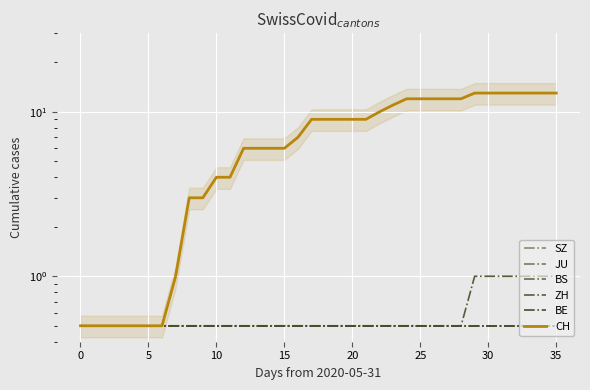

What is the value of the ZH point at the 36th from the left?

0.5